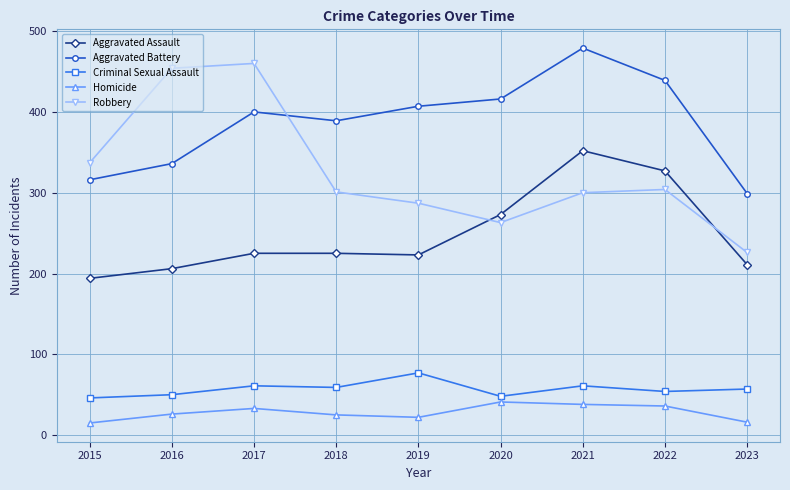

True or false: Criminal Sexual Assault has a value of 16 at 2023.

False